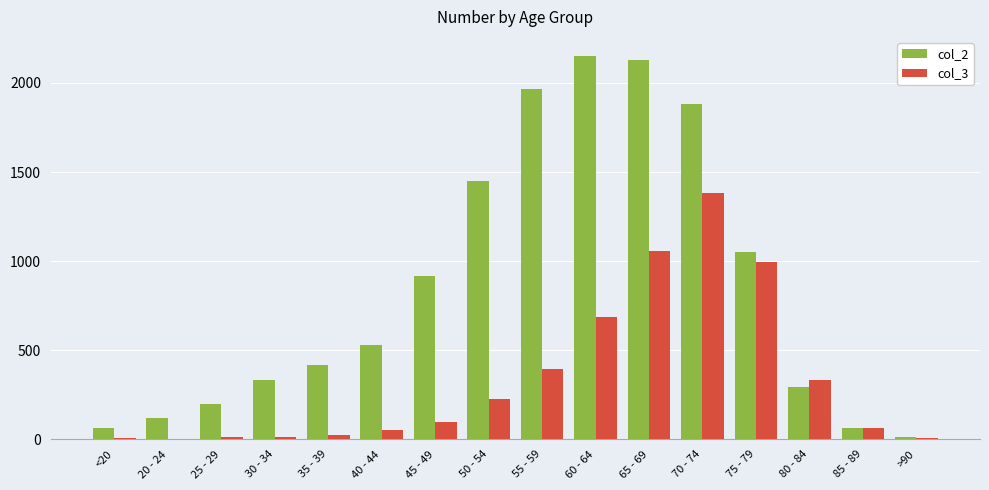

The col_3 series shows 993 at 75 - 79. True or false?

True